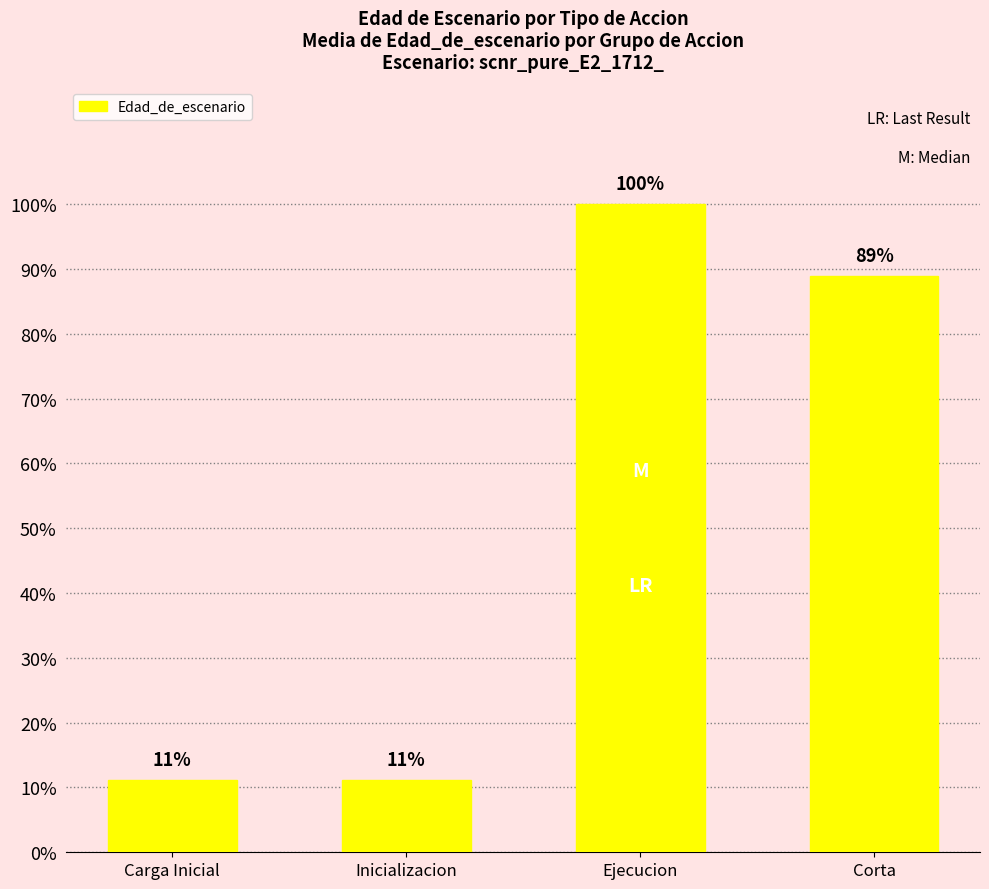

Are the bars horizontal?

No